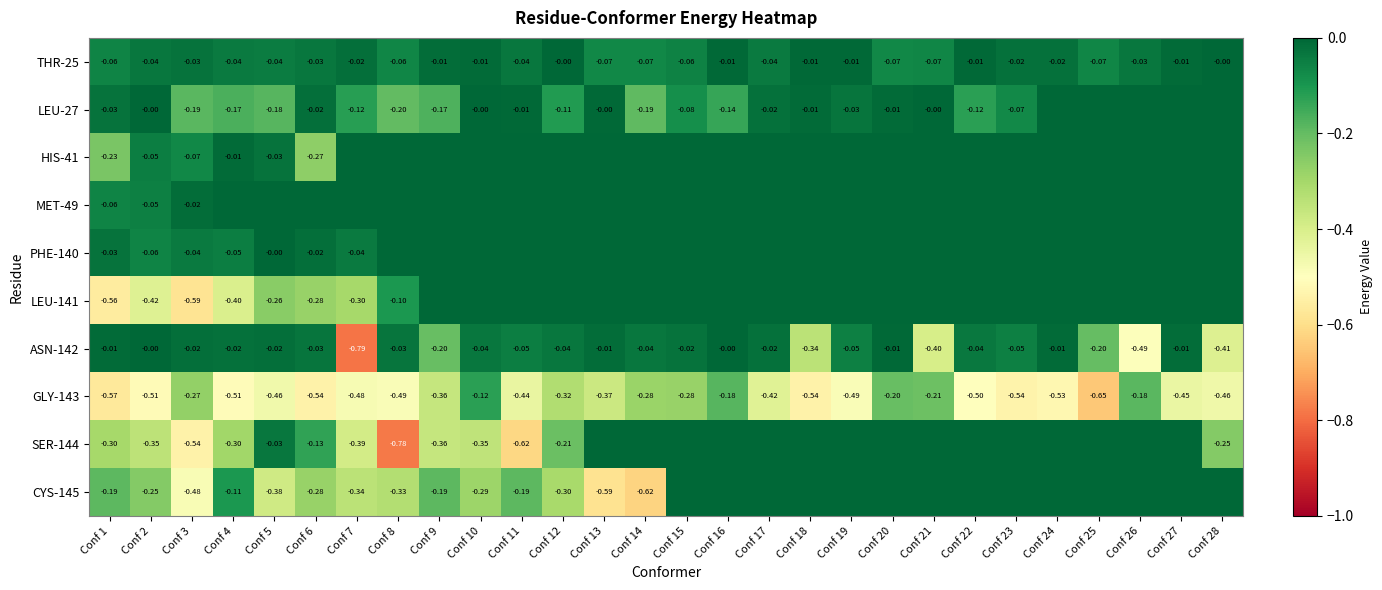

Is it true that HIS-41 equals 0.0 at Conf 21?

True